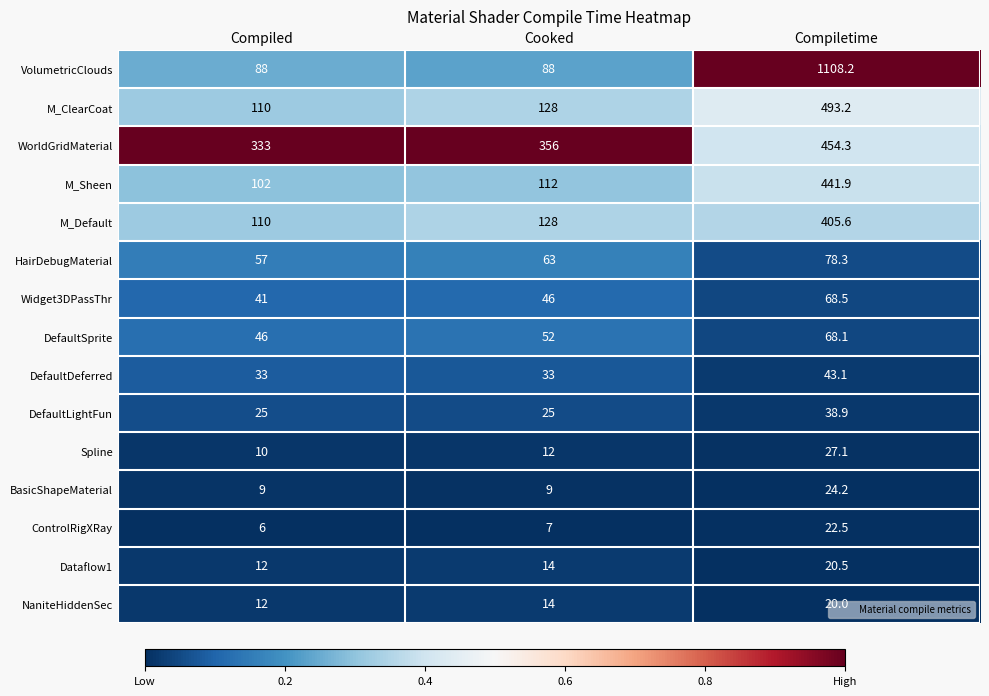

Between Compiled and Compiletime, which series saw the biggest shift?

VolumetricClouds